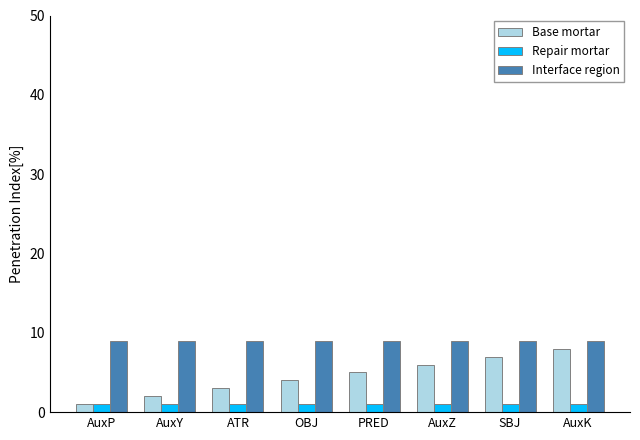

Reading left to right, what are all the values shown in this chart?

Base mortar: AuxP=1	AuxY=2	ATR=3	OBJ=4	PRED=5	AuxZ=6	SBJ=7	AuxK=8
Repair mortar: AuxP=1	AuxY=1	ATR=1	OBJ=1	PRED=1	AuxZ=1	SBJ=1	AuxK=1
Interface region: AuxP=9	AuxY=9	ATR=9	OBJ=9	PRED=9	AuxZ=9	SBJ=9	AuxK=9